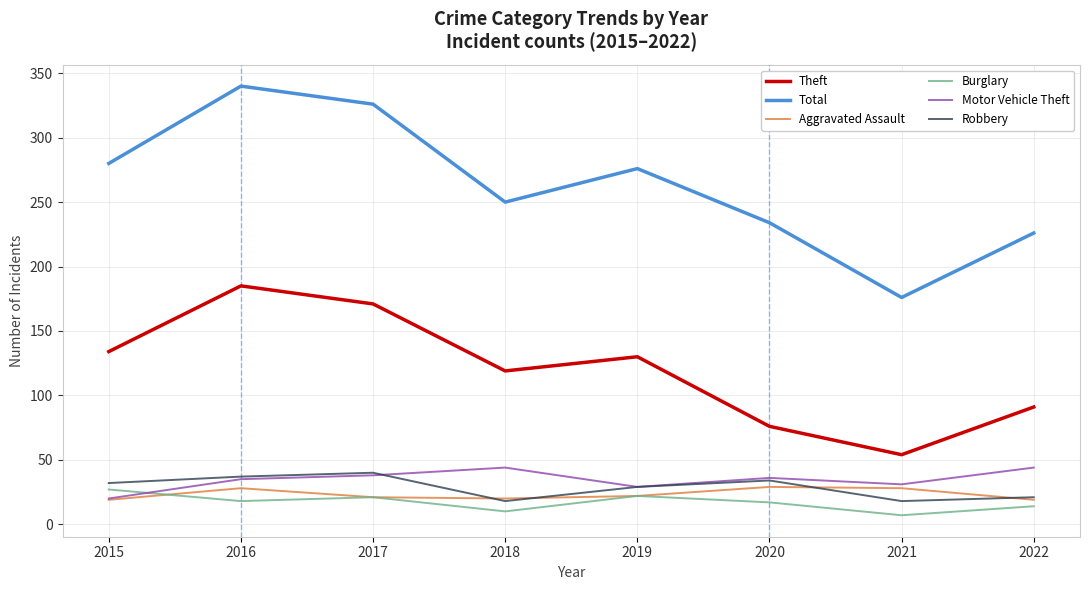

Between 2019 and 2020, which series saw the biggest shift?

Theft